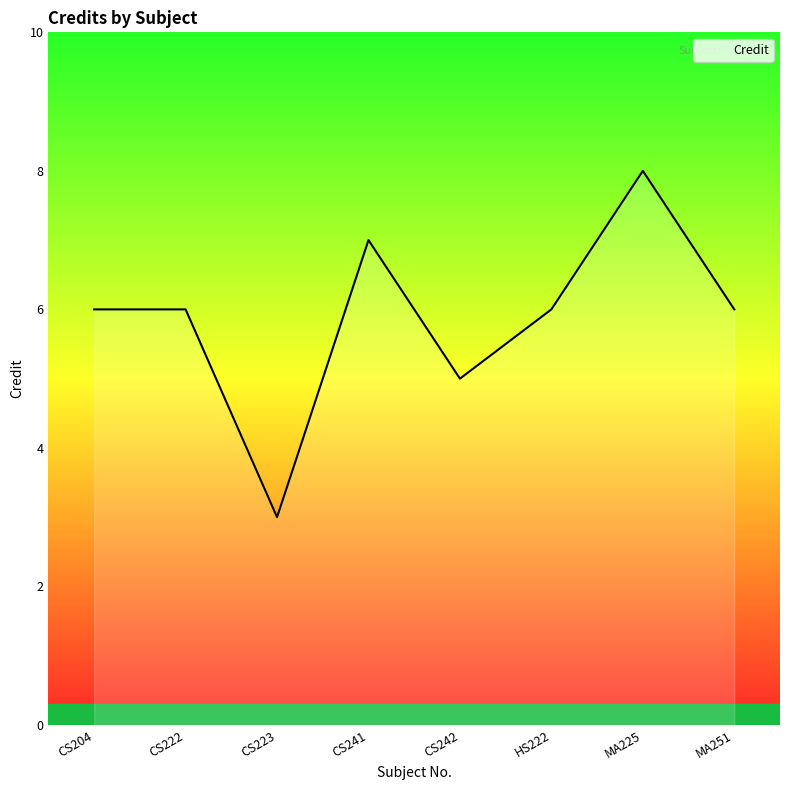

Which has a higher value, CS222 or CS241?

CS241